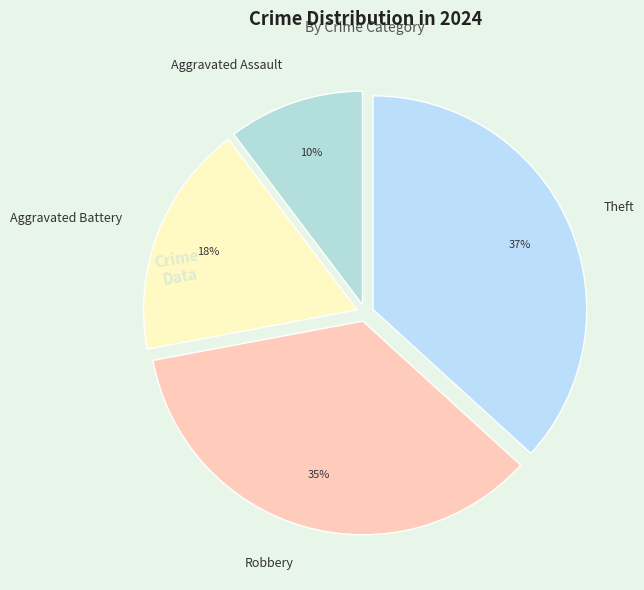

Which category has the biggest portion of the pie?

Theft